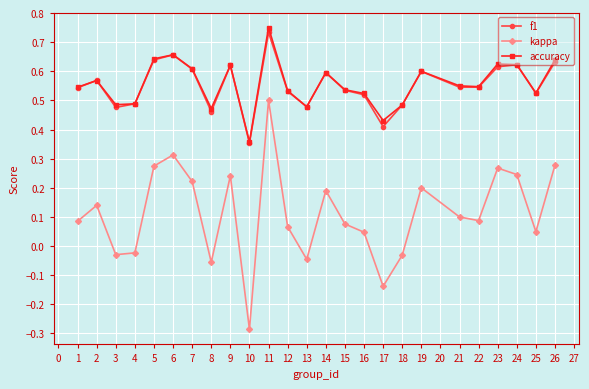

Which category has the highest value in the kappa series?

11